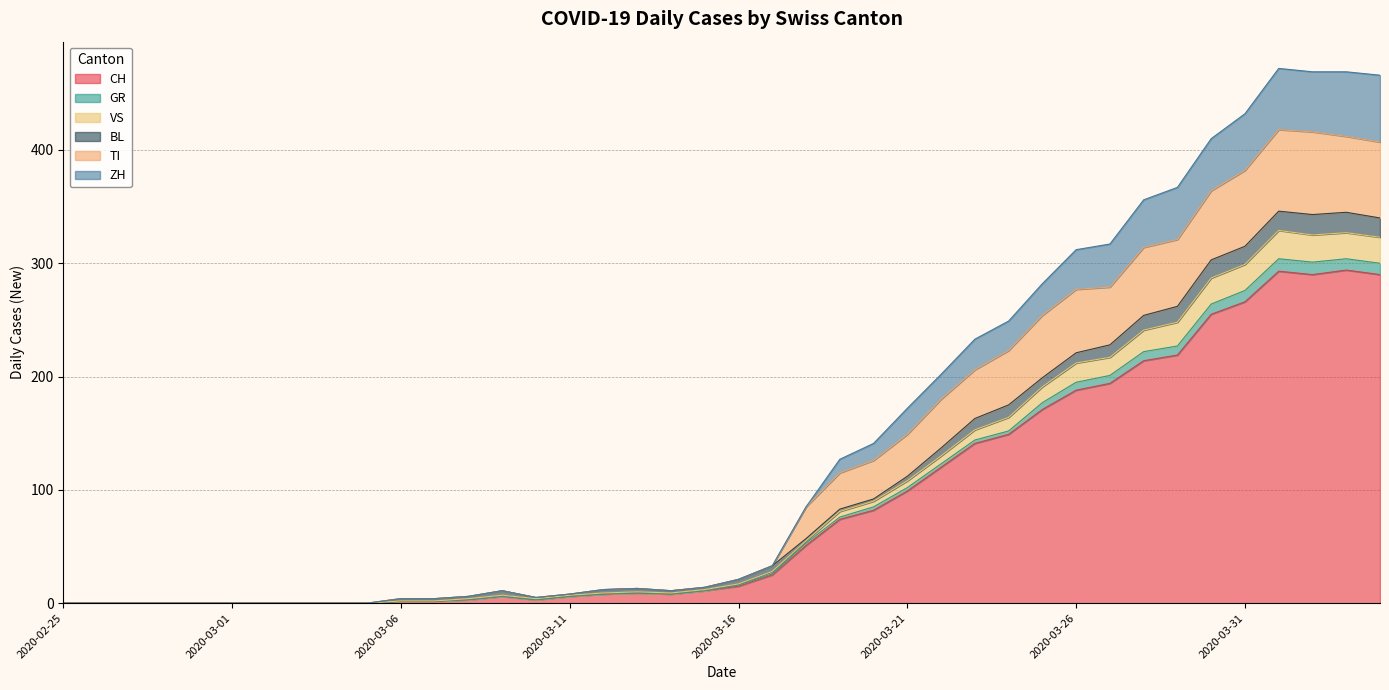

What is the maximum value for CH?

294